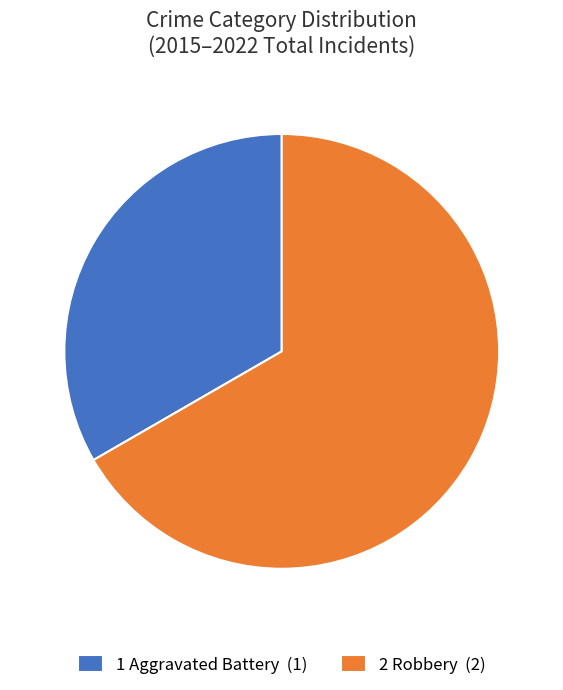

Approximately how many times larger is the value at 2 Robbery (2) compared to 1 Aggravated Battery (1)?

2.0